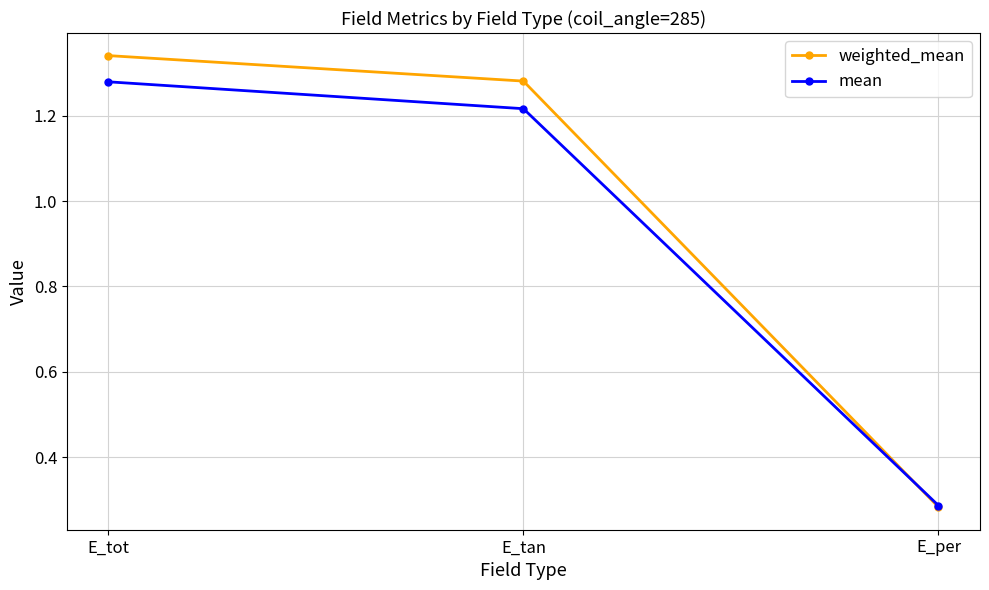

Where is mean nearest to the value 0?

E_per